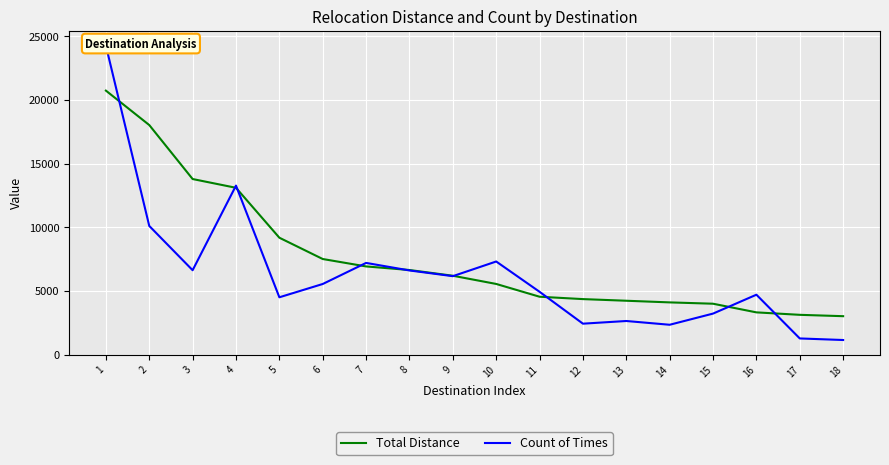

How many data points in Count of Times are less than 5544?

9